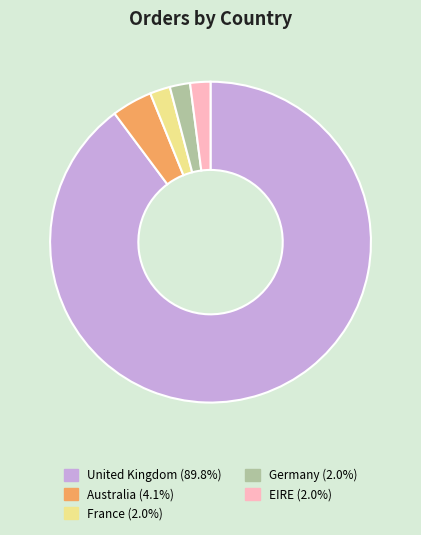

How many segments does this pie chart have?

5